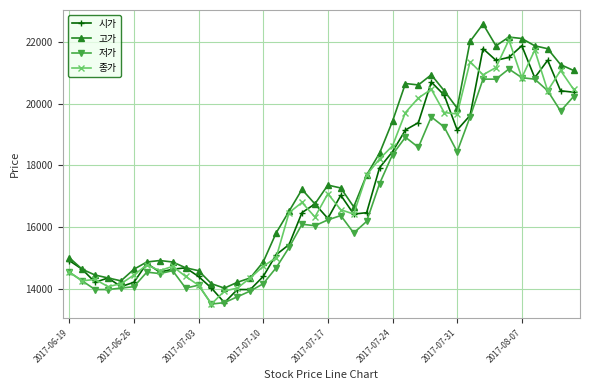

How many data points in 시가 are less than 16471?

20